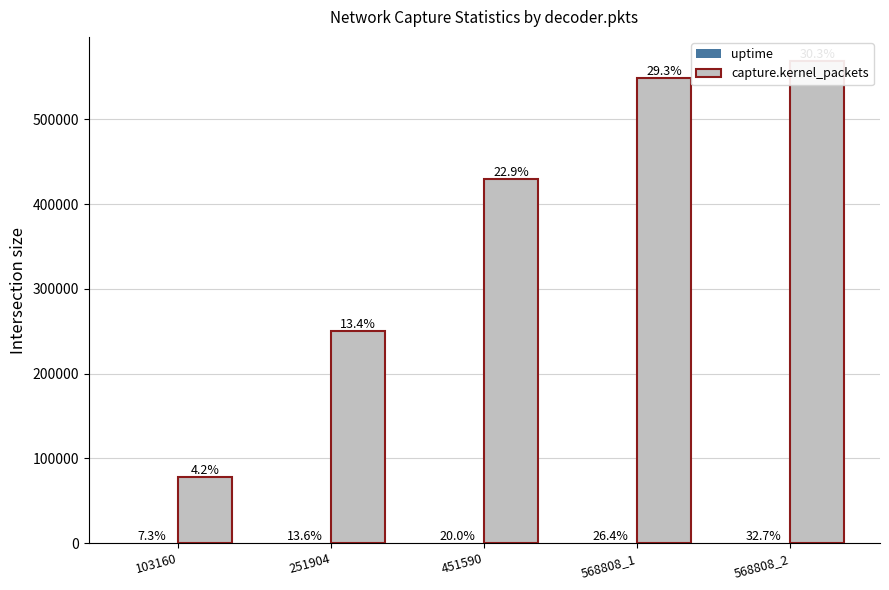

Which series has the largest range (max minus min)?

capture.kernel_packets